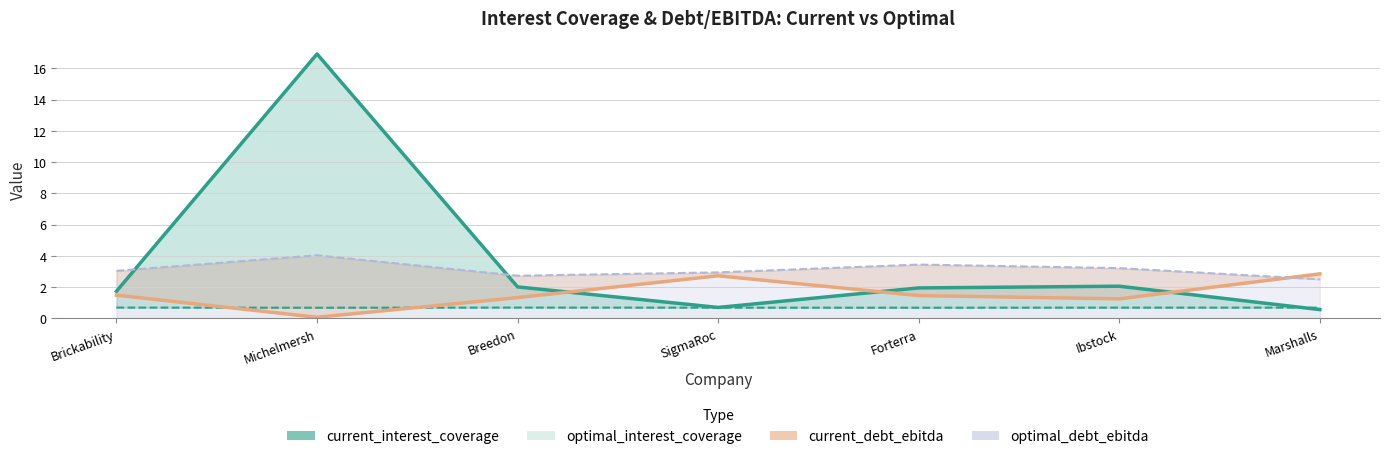

What value does the optimal_debt_ebitda series have at Ibstock?

3.2